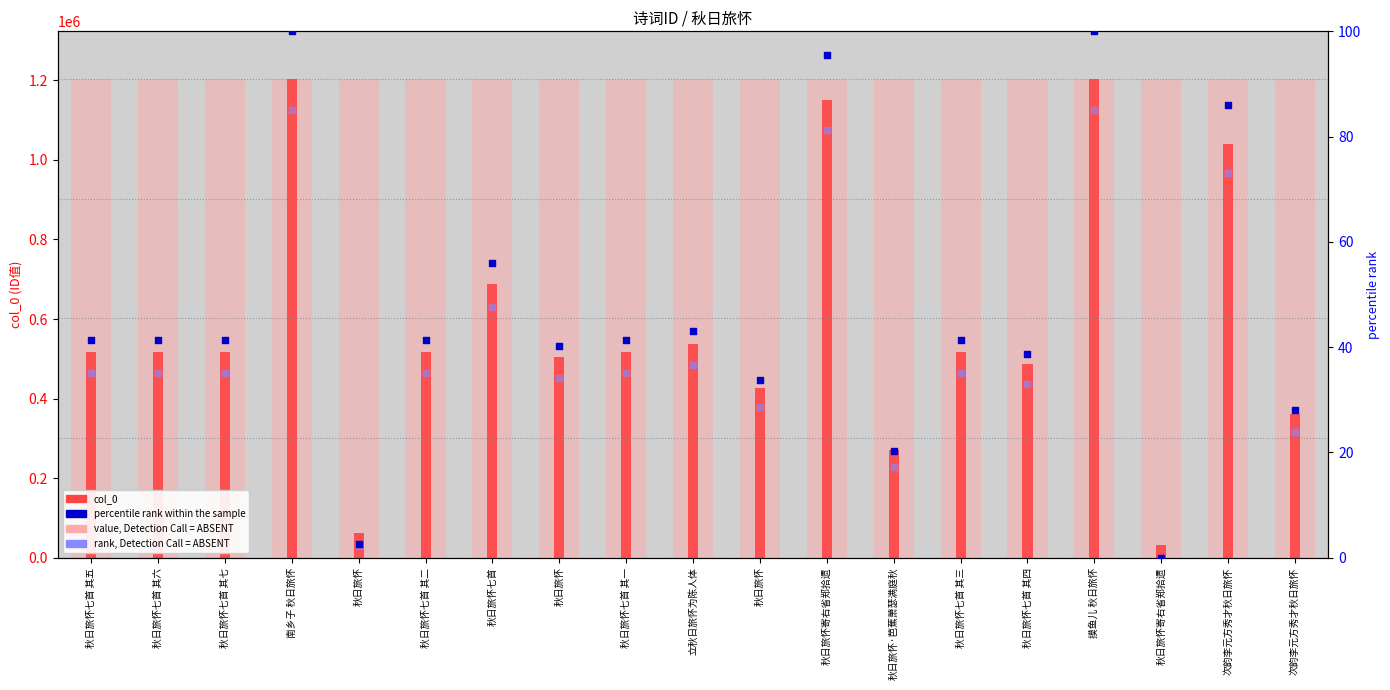

At which category is the sum across all series the highest?

摸鱼儿 秋日旅怀